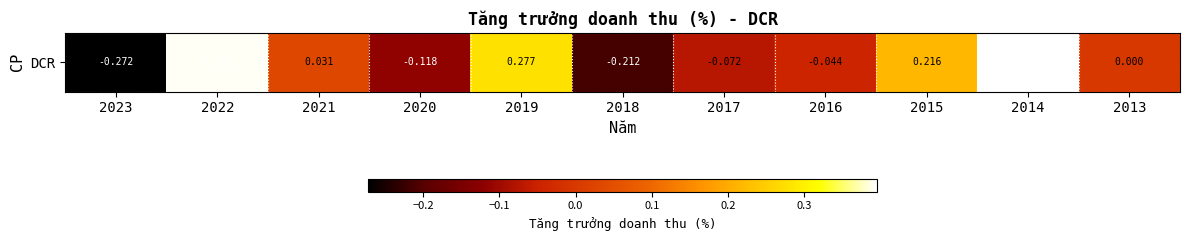

Count the number of values greater than 0.

5